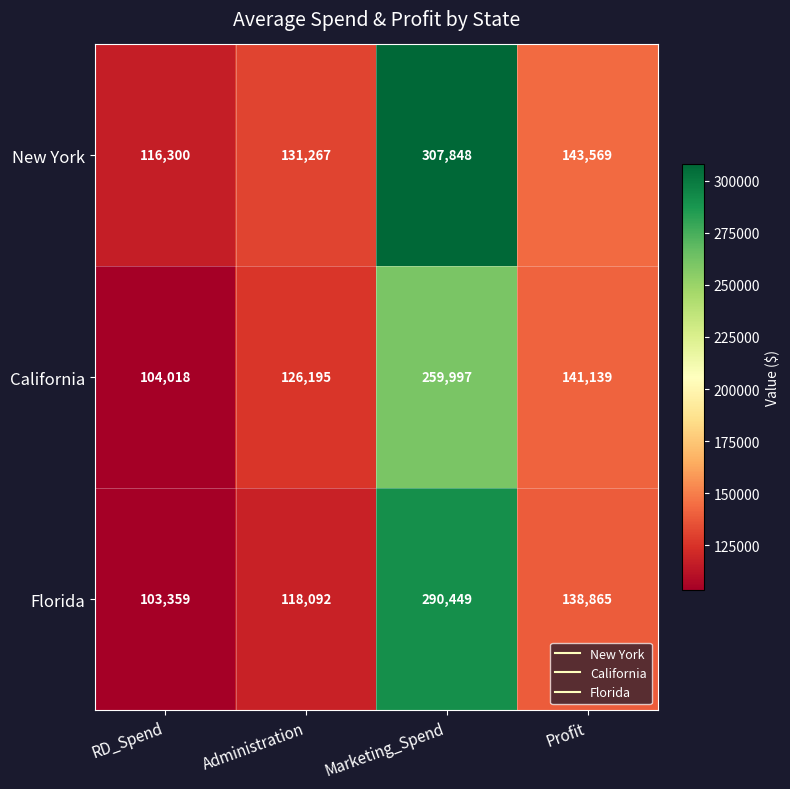

What is the difference between the maximum and minimum values in the New York series?

191548